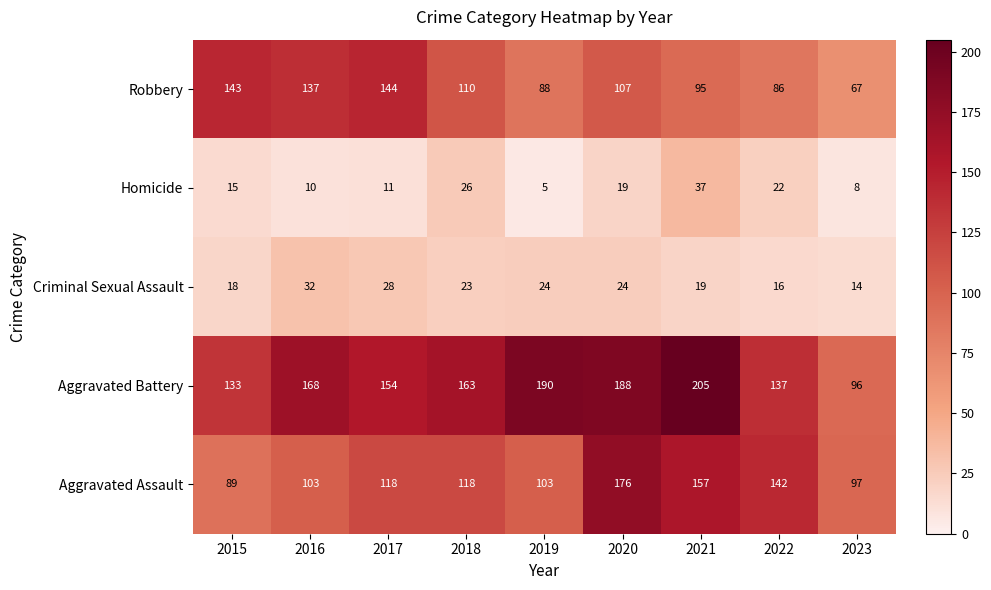

Which category has the highest value across all series?

2021